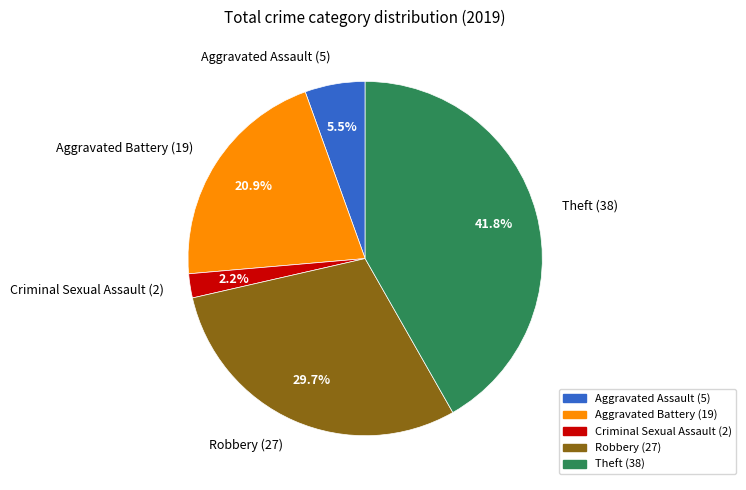

What is the smallest slice in the pie chart?

Criminal Sexual Assault